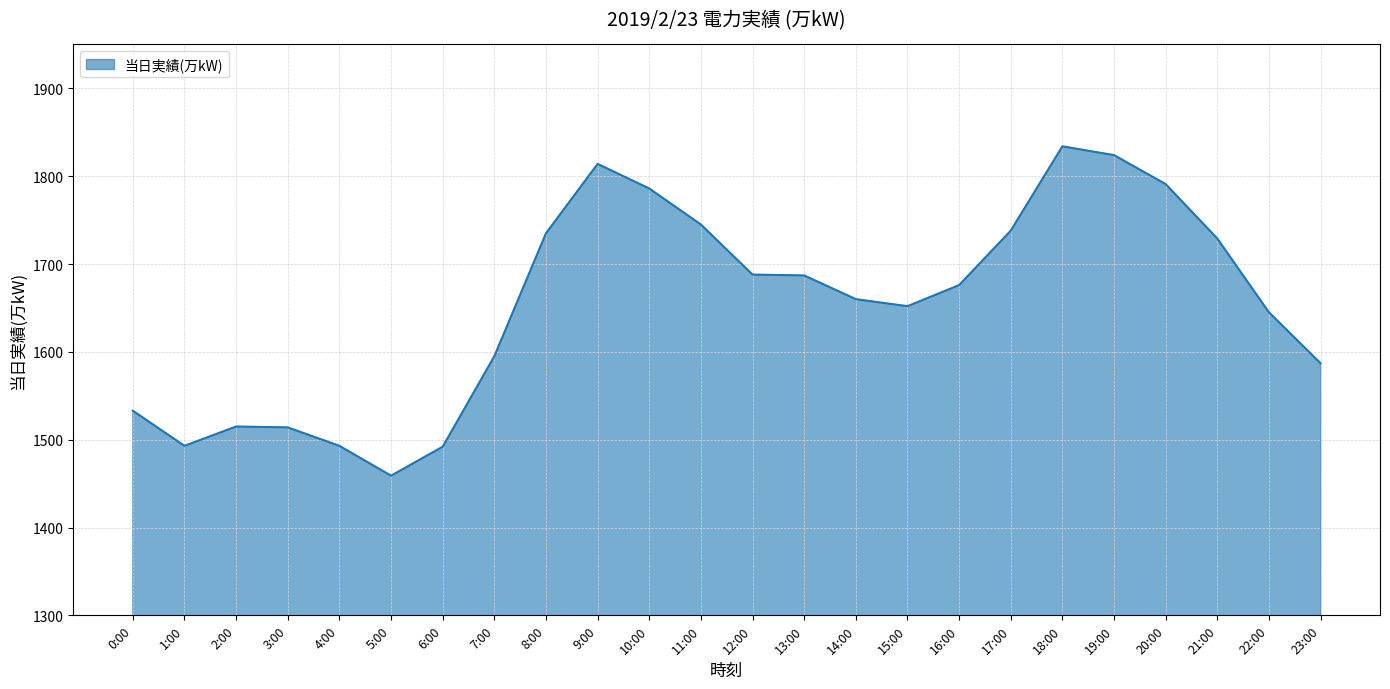

What is the minimum value shown in the chart?

1459